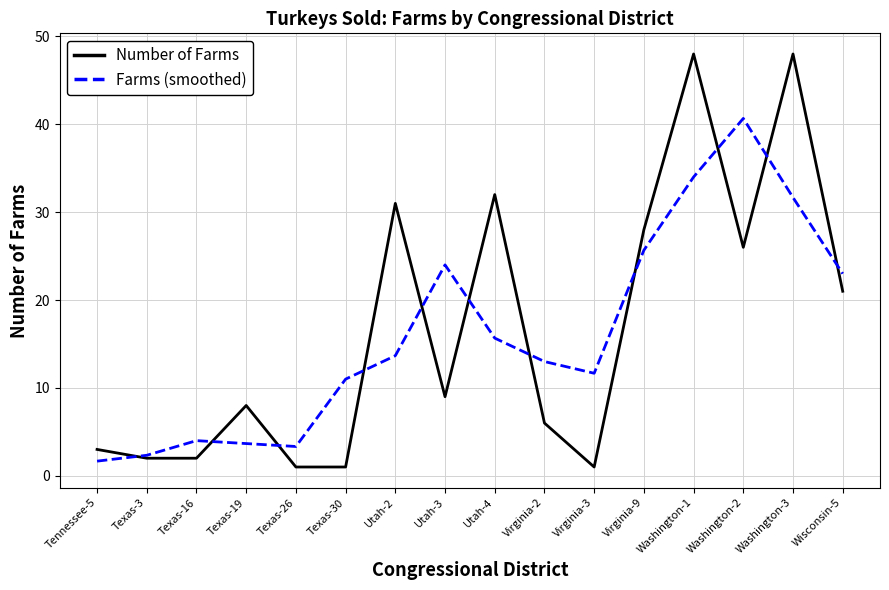

What is the difference between the second highest and minimum values in the Number of Farms series?

47.0